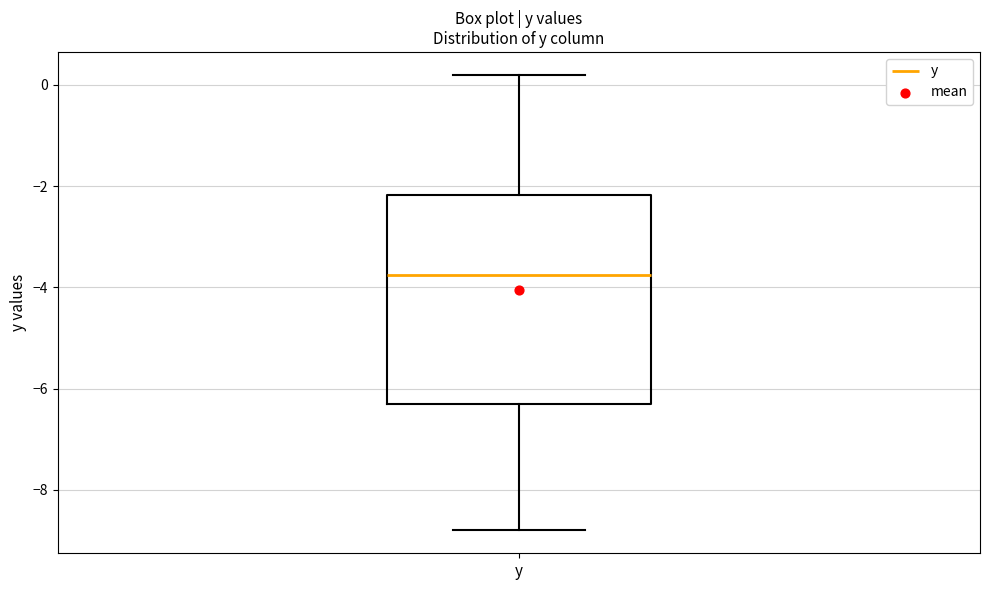

Transcribe this box plot: give where the median line is, the range the box spans, and where the two whiskers end, as read against the y-axis. The values are not printed on the chart, so give them approximately, as read against the axis.

median -3.8, box -6.2 to -2.2, whiskers -8.8 to 0.2